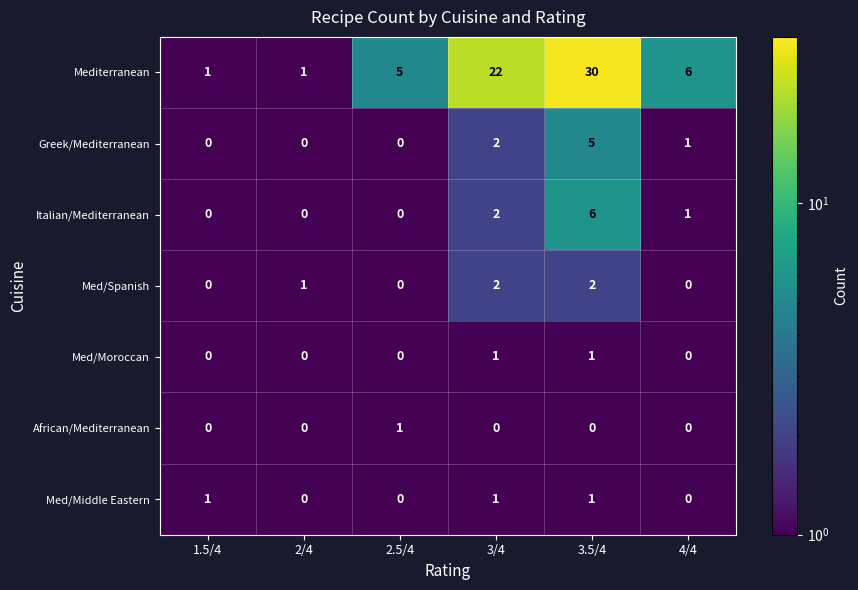

What is the difference between the maximum and minimum values in the Mediterranean series?

29